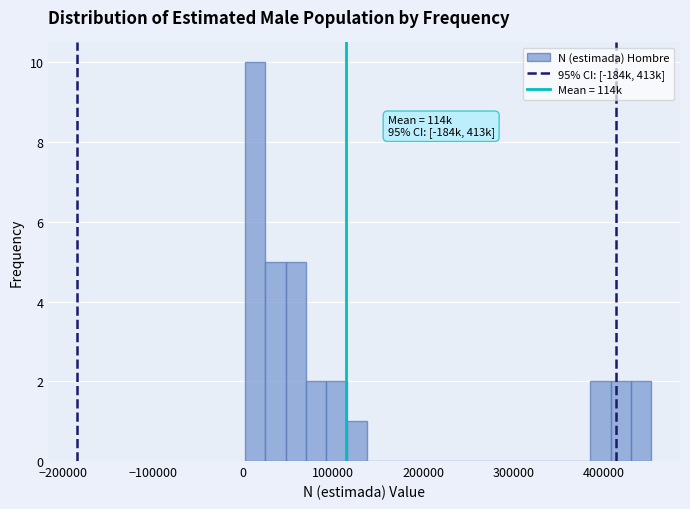

Around what value on the x-axis is the tallest bar? Give the approximate position of its centre, as read against the axis.

10000